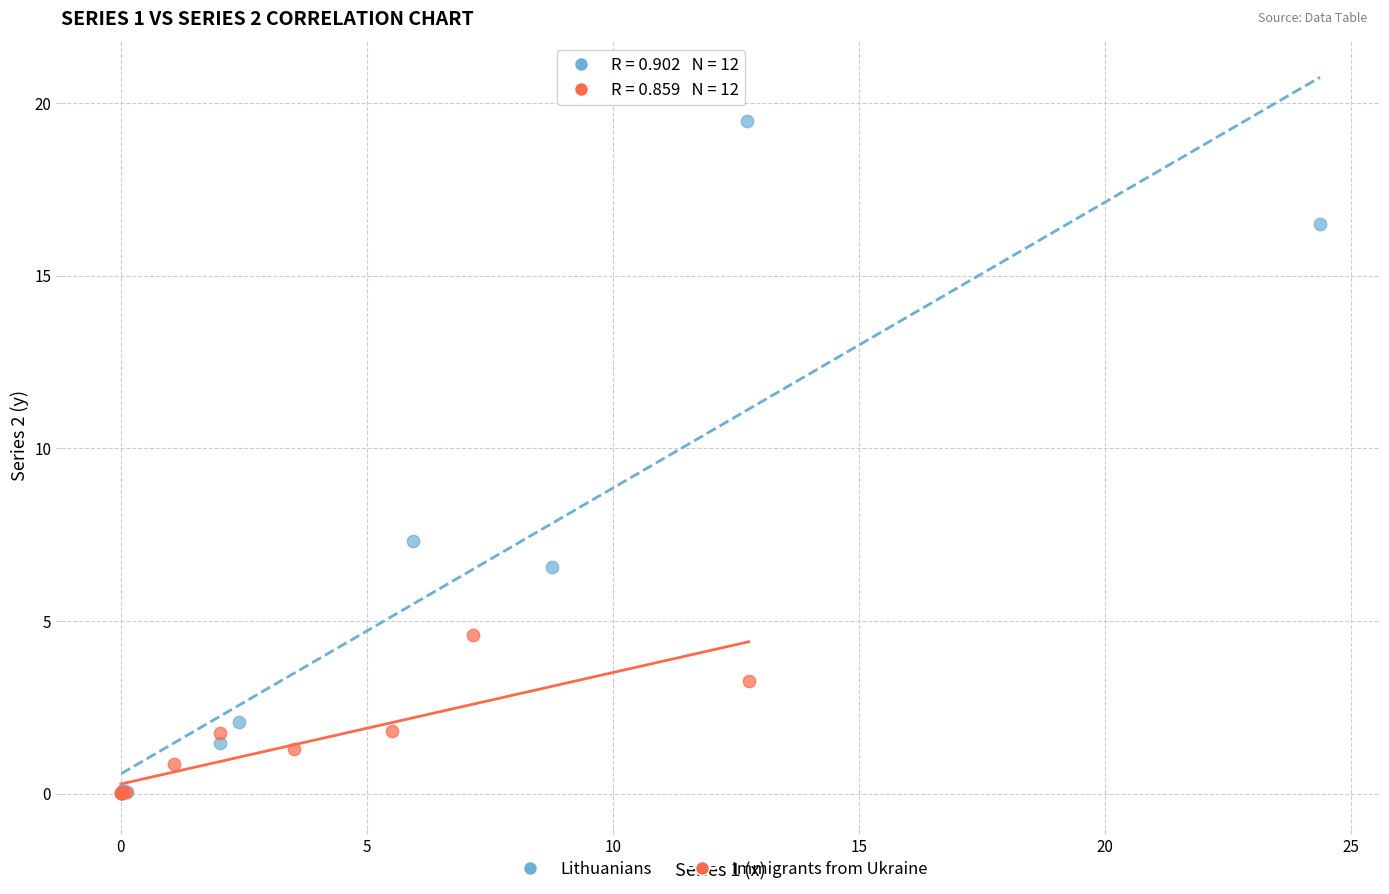

Which series reaches the maximum Y coordinate?

Lithuanians